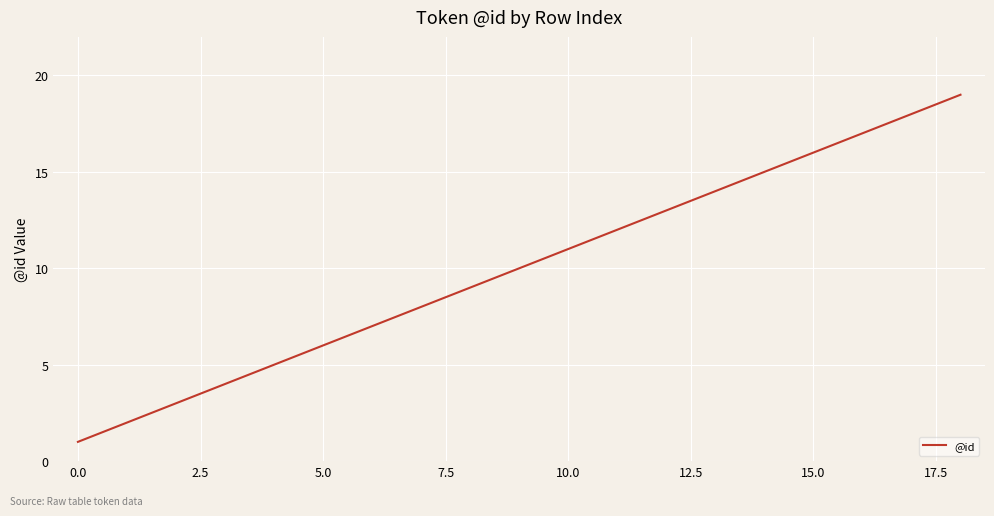

What is the greatest value displayed?

19